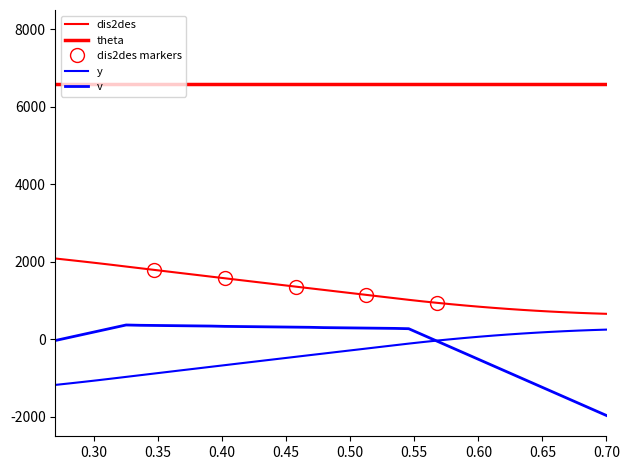

What is the value of the dis2des point at the 39th from the left?

671.5